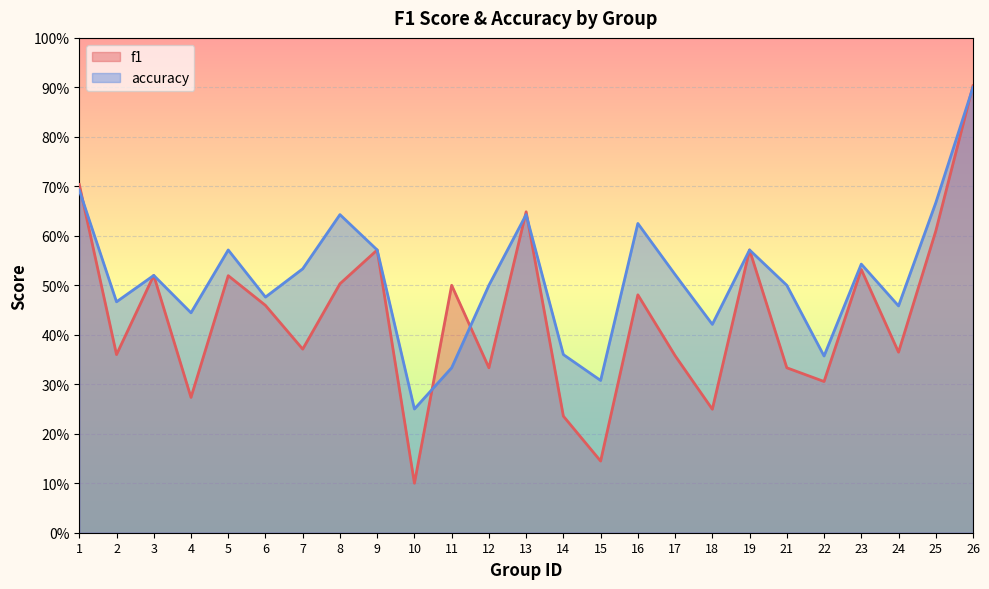

At which label does accuracy reach its minimum?

10